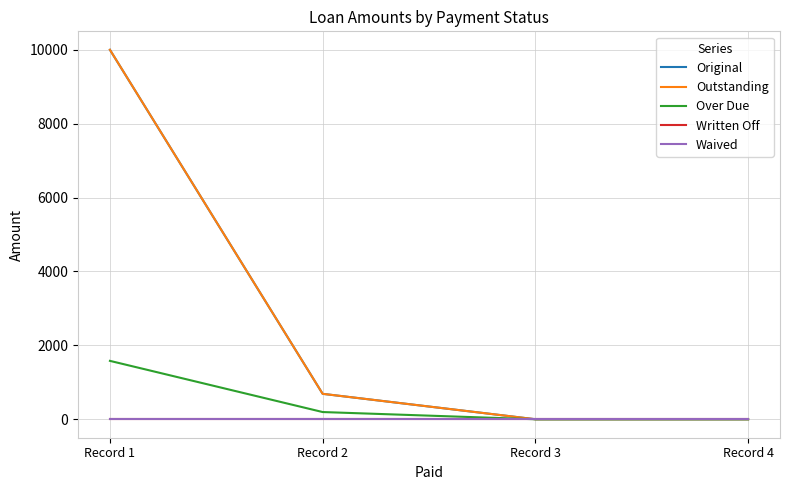

True or false: Over Due and Original cross at least once.

False